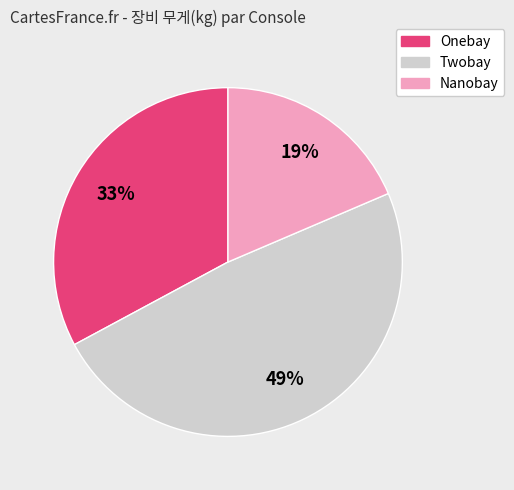

Does Onebay represent more than half of the total?

No